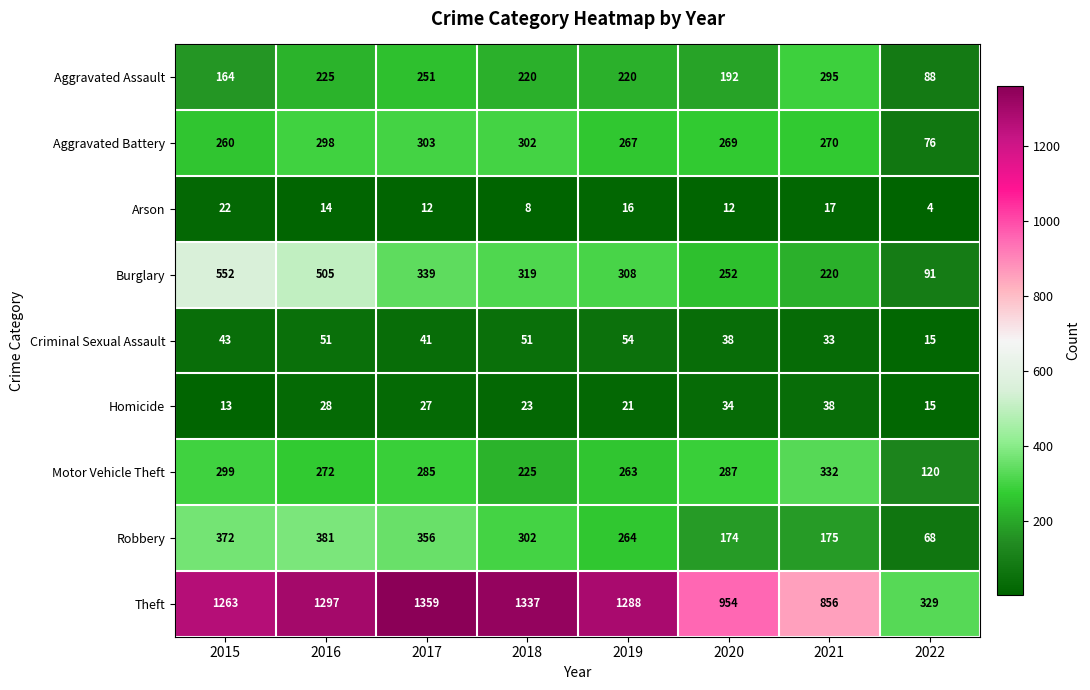

What is the minimum value for Burglary?

91